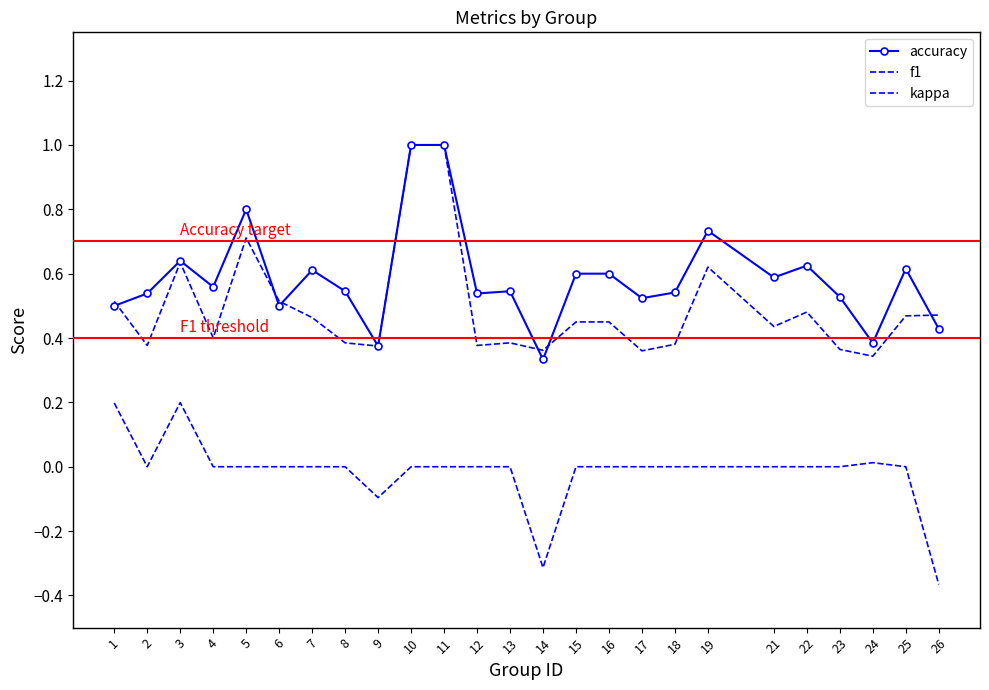

How many interior local valleys does the accuracy series have?

8